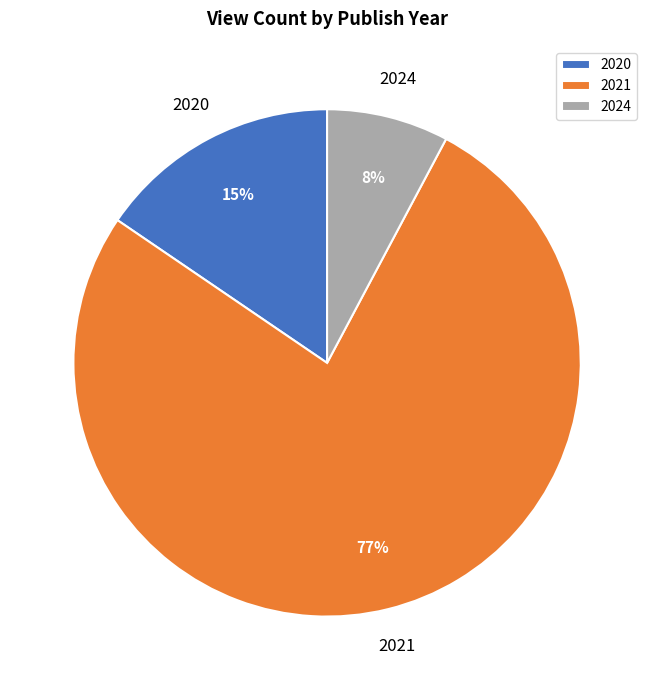

Does 2021 account for over 50% of the chart?

Yes